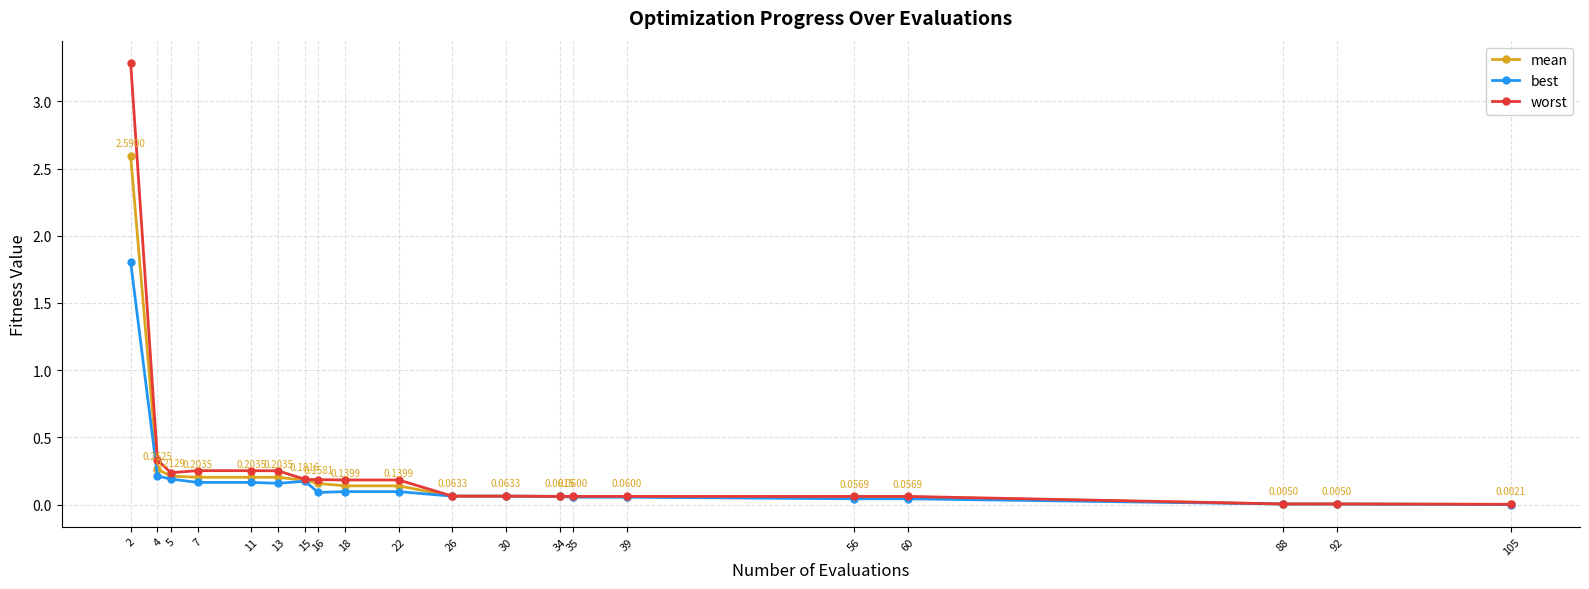

Is the value of mean at 4 greater than the value of best at 26?

Yes